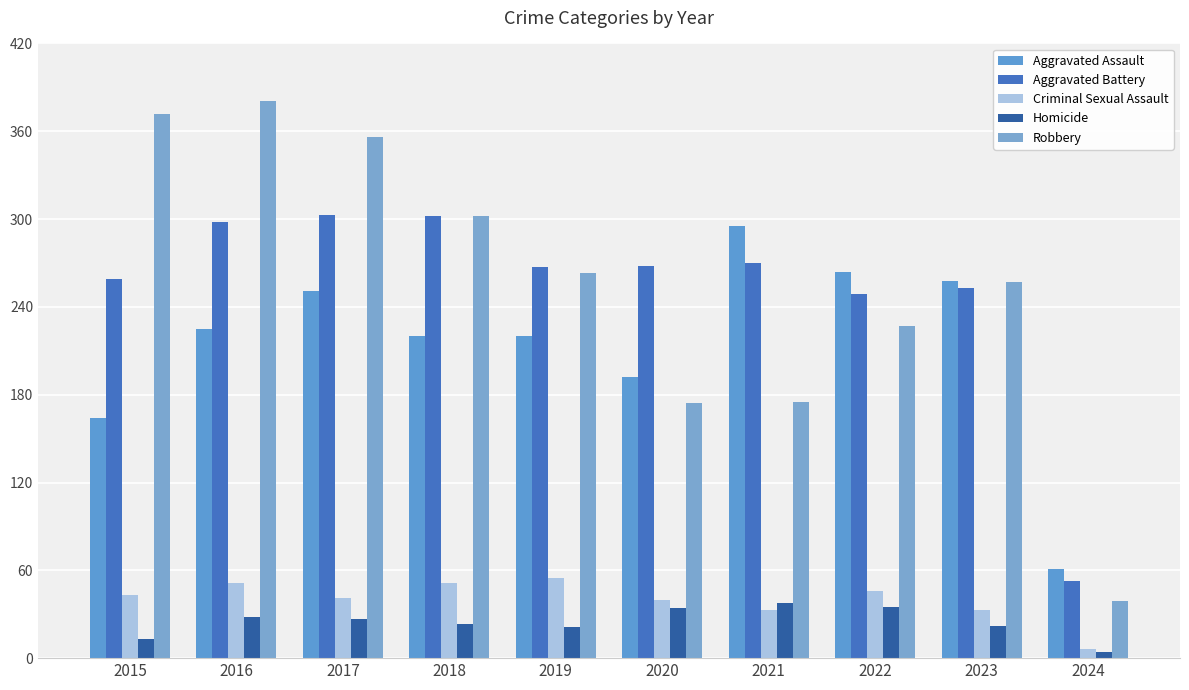

What is the value of the Homicide bar at the 2nd from the left?

28